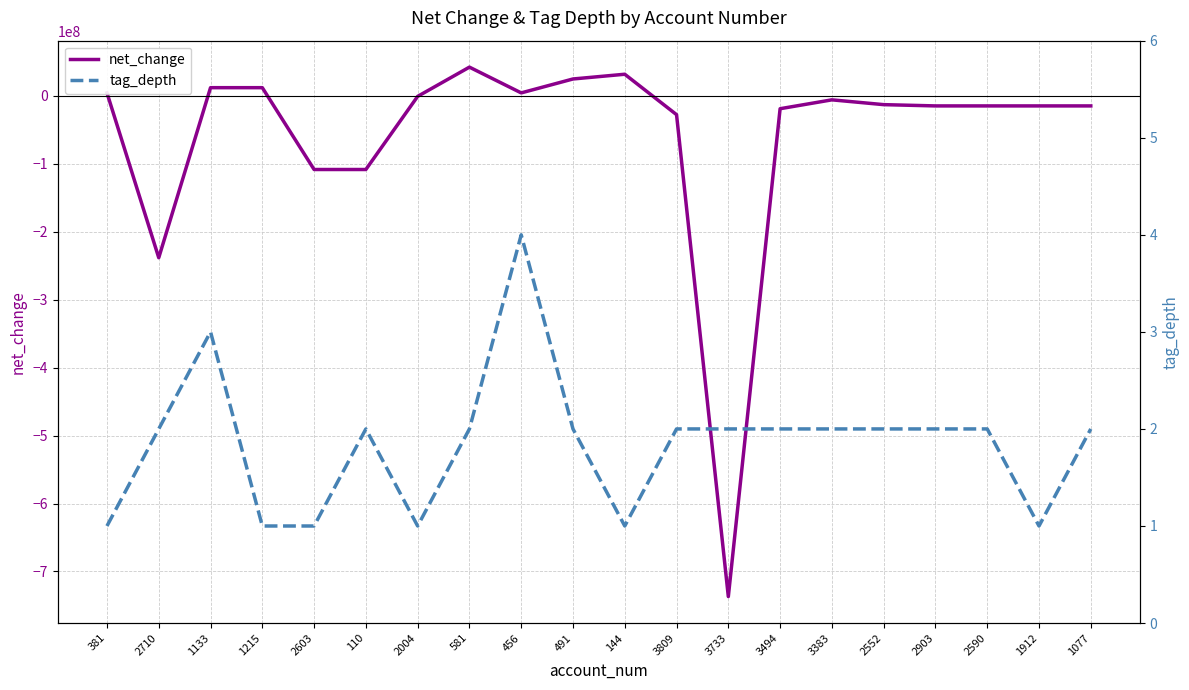

What is the total value across all series at 491?

25004002